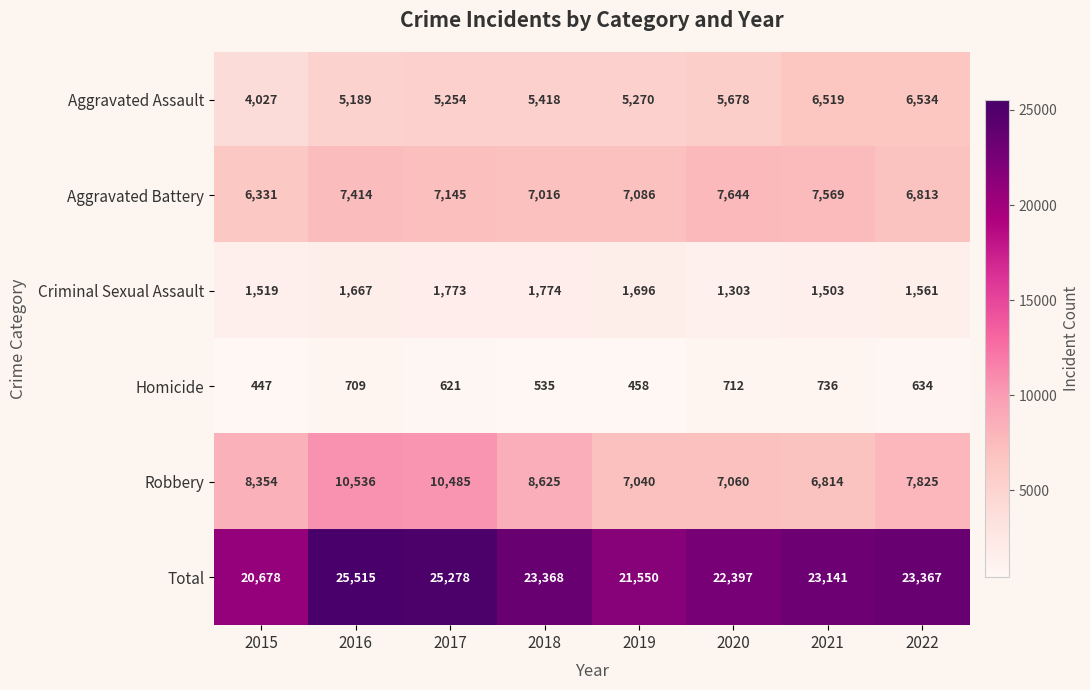

What is the difference between the highest and lowest values at 2015?

20231